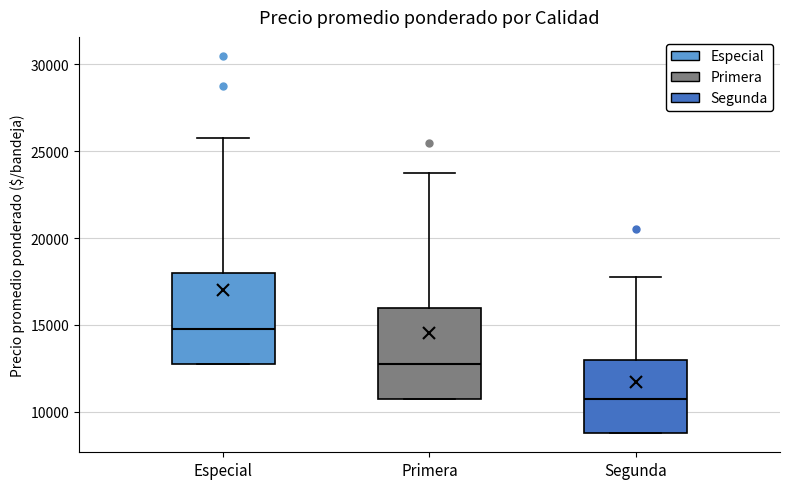

Reading left to right, transcribe this box plot: for each box, give where its median line is, the range the box spans, and where its two whiskers end, as read against the y-axis. The values are not printed on the chart, so give them approximately, as read against the axis.

Especial: median 15000, box 13000 to 18000, whiskers 13000 to 26000
Primera: median 13000, box 11000 to 16000, whiskers 11000 to 24000
Segunda: median 11000, box 9000 to 13000, whiskers 9000 to 18000